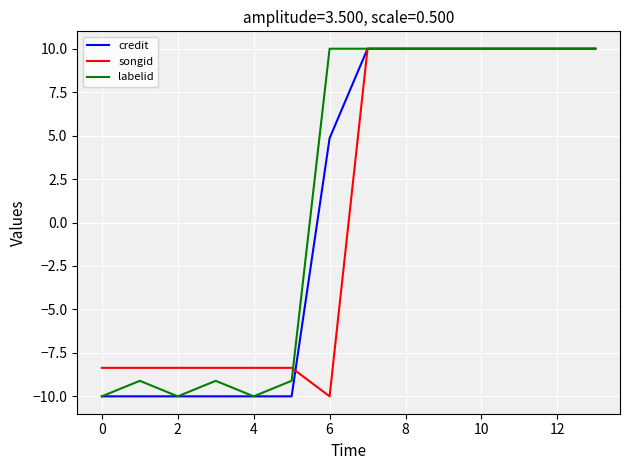

List the series in order of their overall mean, lowest first.

songid, credit, labelid